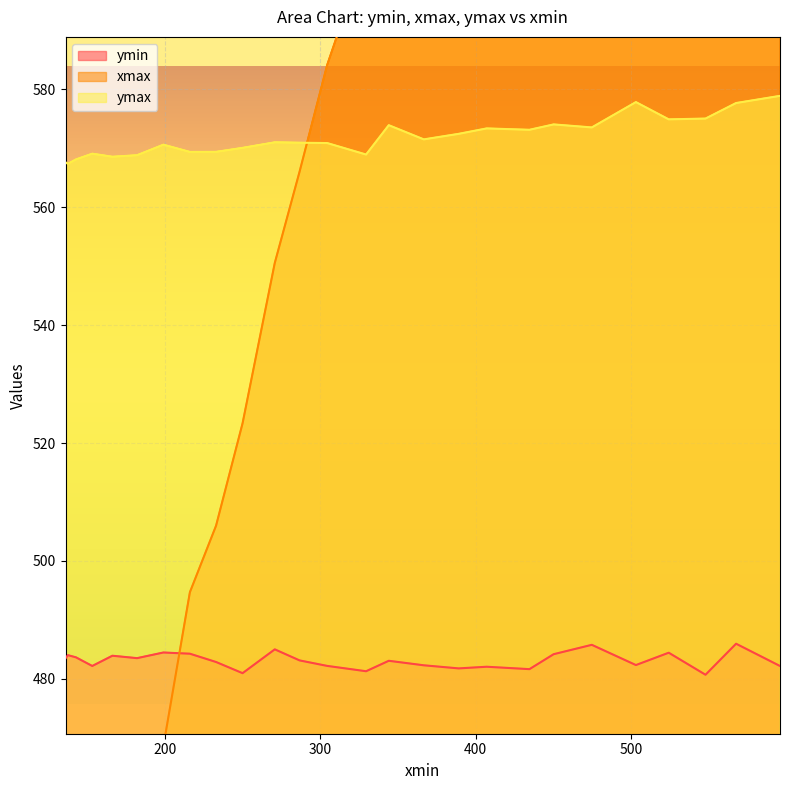

True or false: ymax and ymin cross at least once.

False